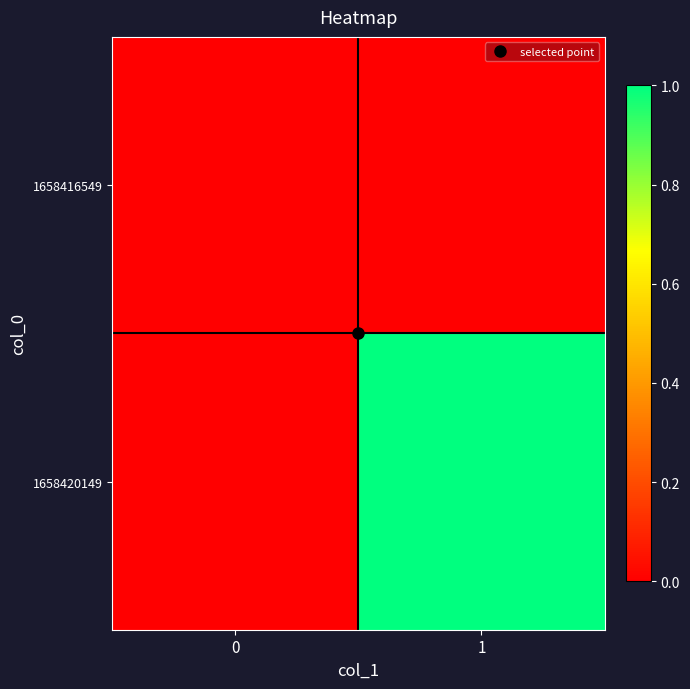

Rank the series at 1 from lowest to highest value.

1658416549, 1658420149